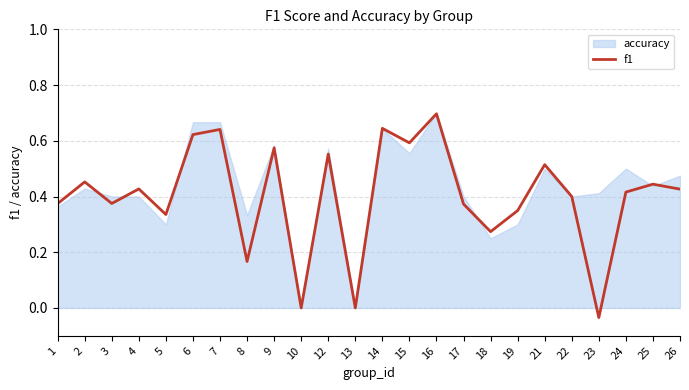

Is it true that f1 equals 0.2 at 17?

False